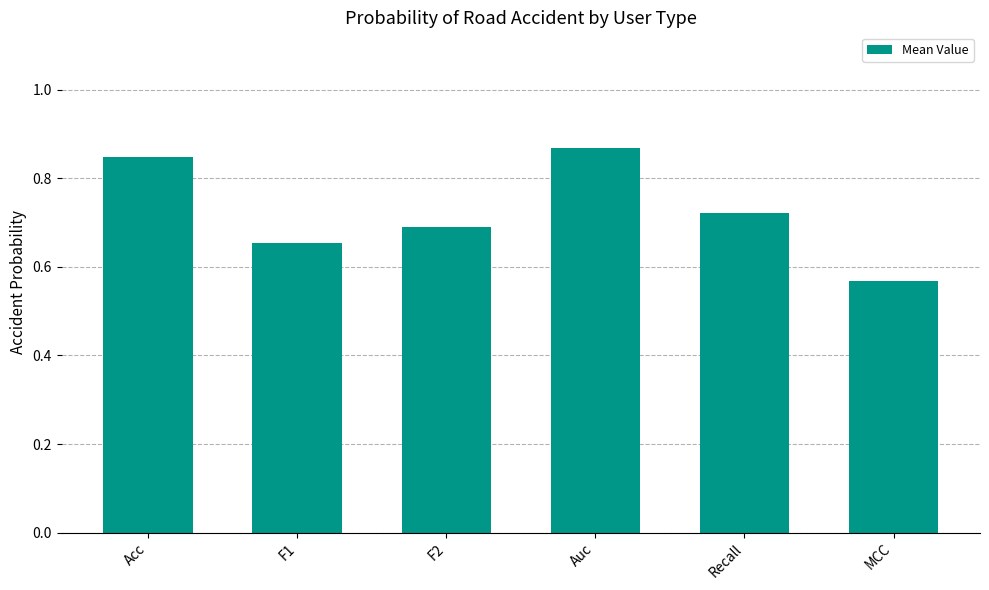

What is the label of the 3rd bar from the left?

F2